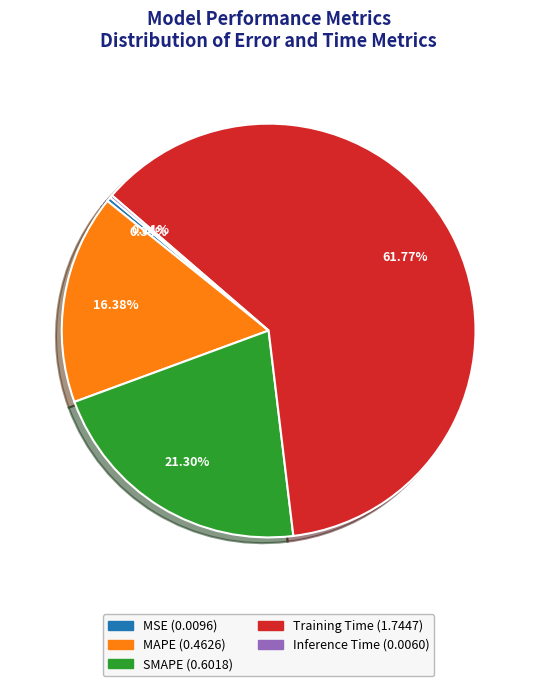

Which has a higher value, MSE or MAPE?

MAPE